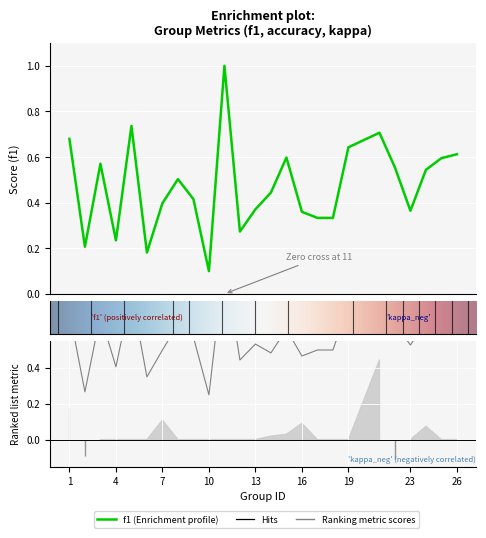

At which category is the sum across all series the highest?

11